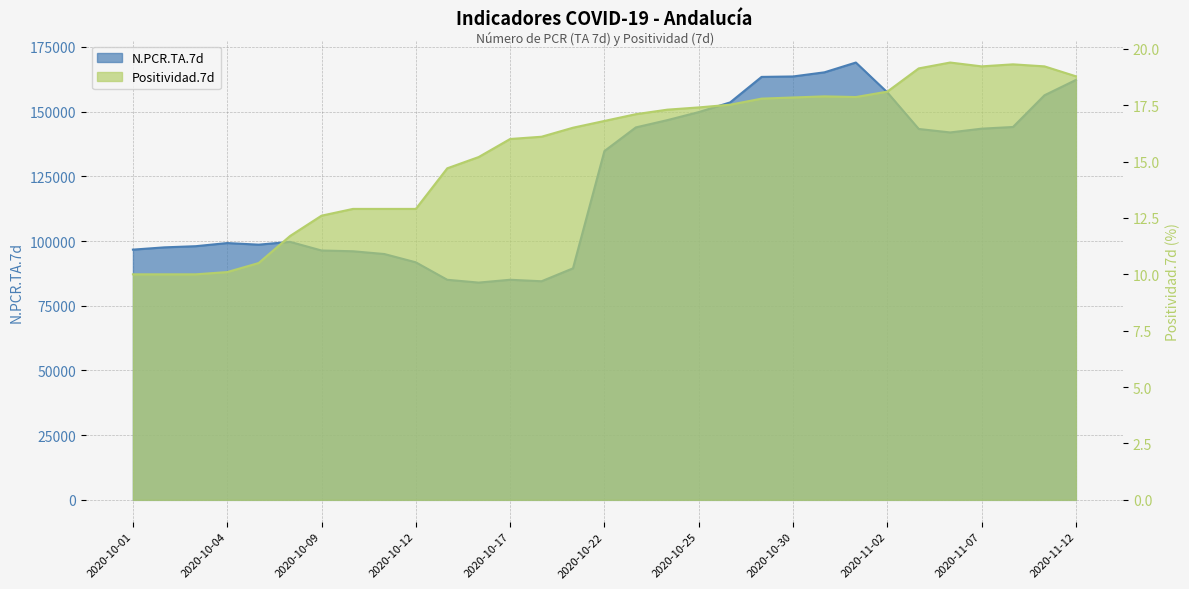

What is the average value of the Positividad.7d series?

15.6